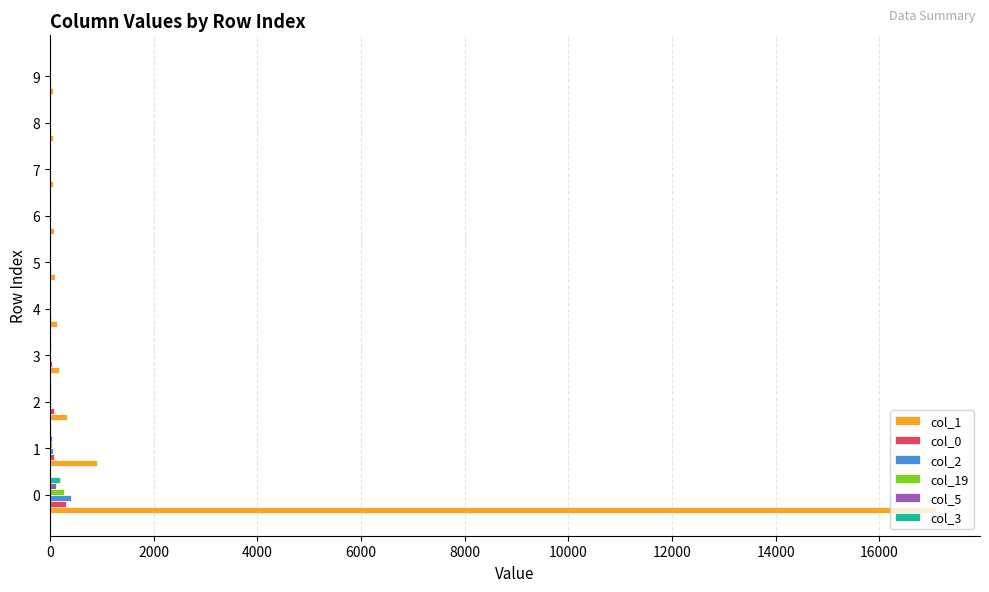

Is it true that col_1 equals 6610 at 0?

False